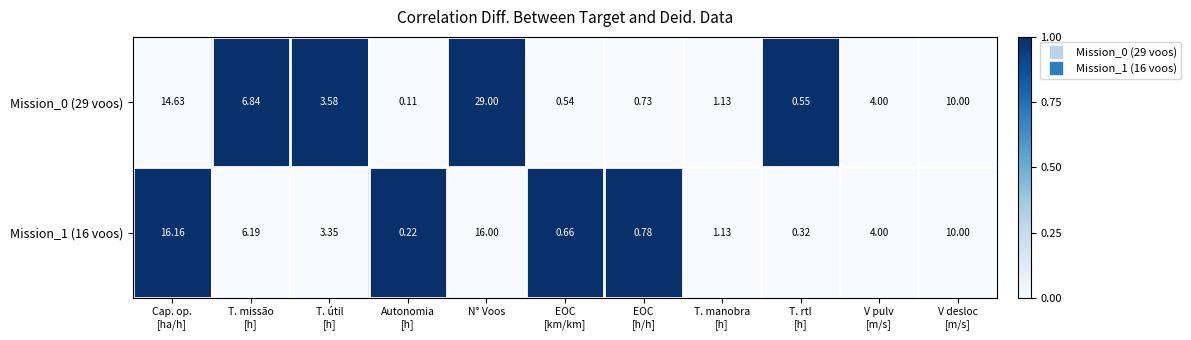

Which category has the highest value in the Mission_0 (29 voos) series?

N° Voos